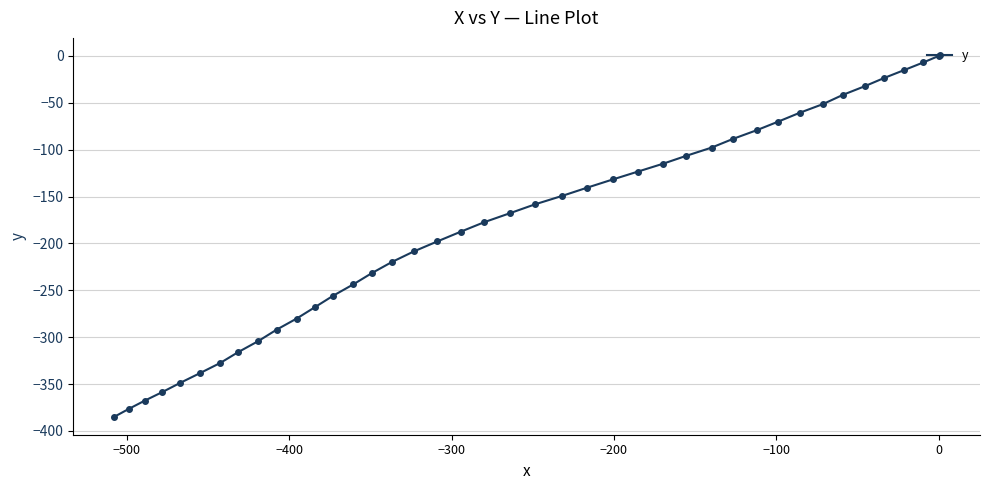

How many series are shown in this chart?

1